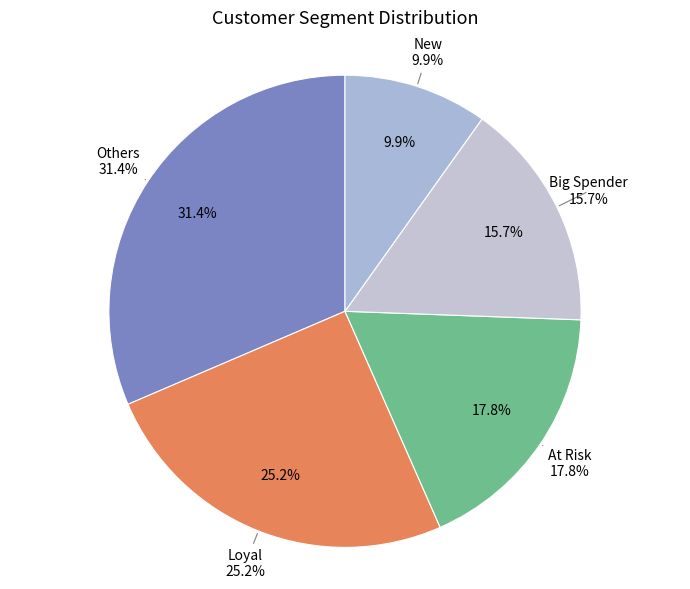

Is there any slice that represents more than half of the pie?

No